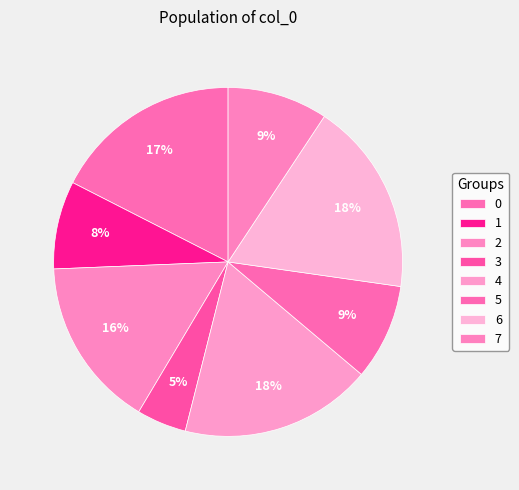

What percentage is the 5 slice, to the nearest percent?

9%